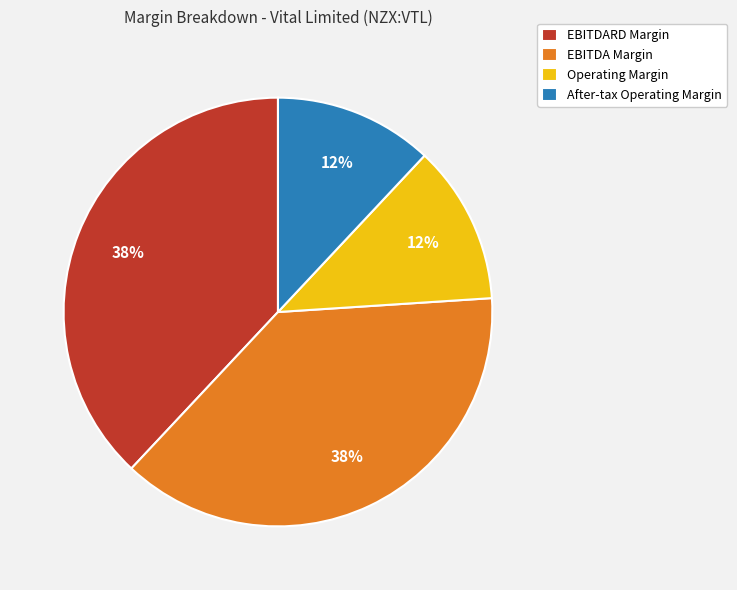

To the nearest percent, what percentage of the pie is EBITDARD Margin?

38%